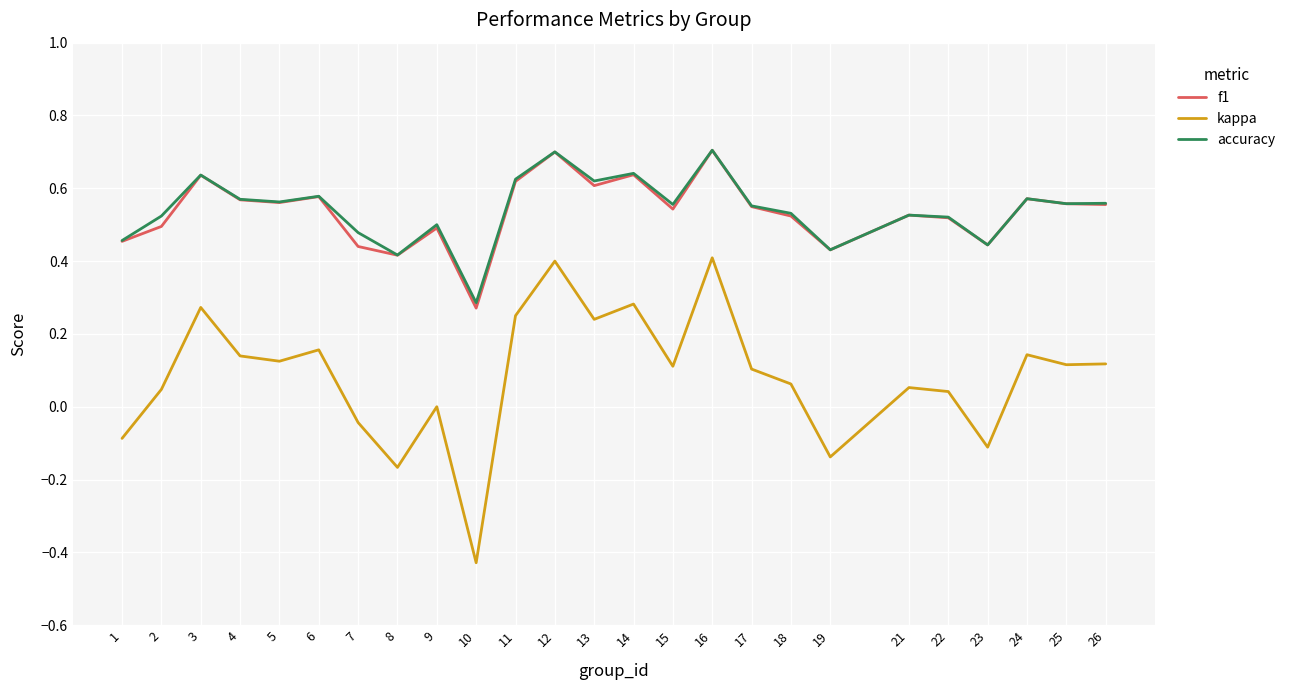

Which series has the widest spread of values?

kappa